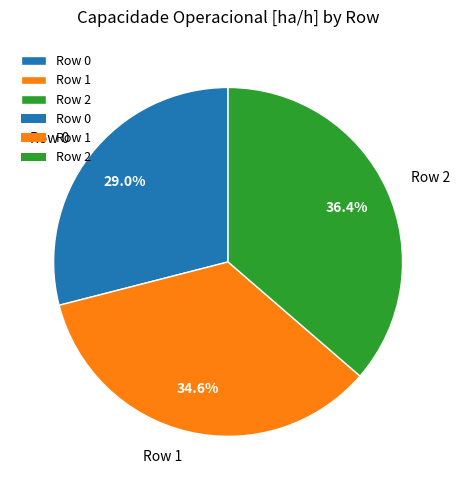

How many slices are in this pie chart?

3